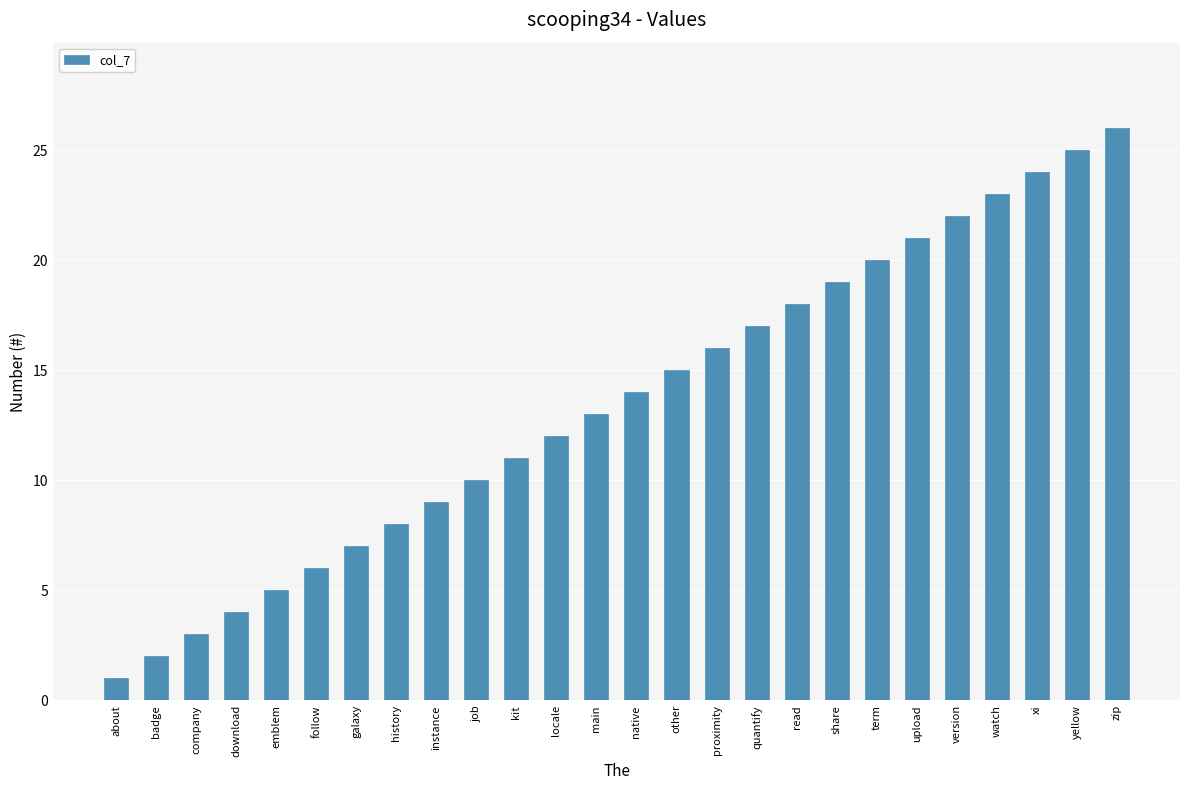

Which label corresponds to the largest value in the chart?

zip